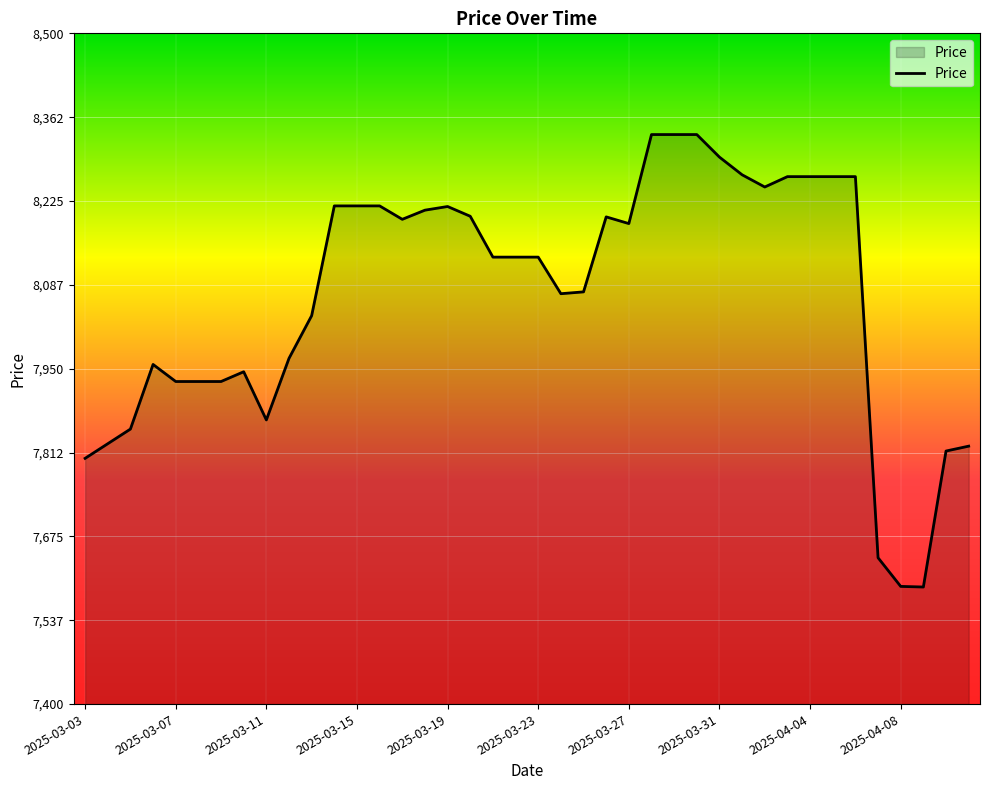

How many lines are shown in the chart?

1